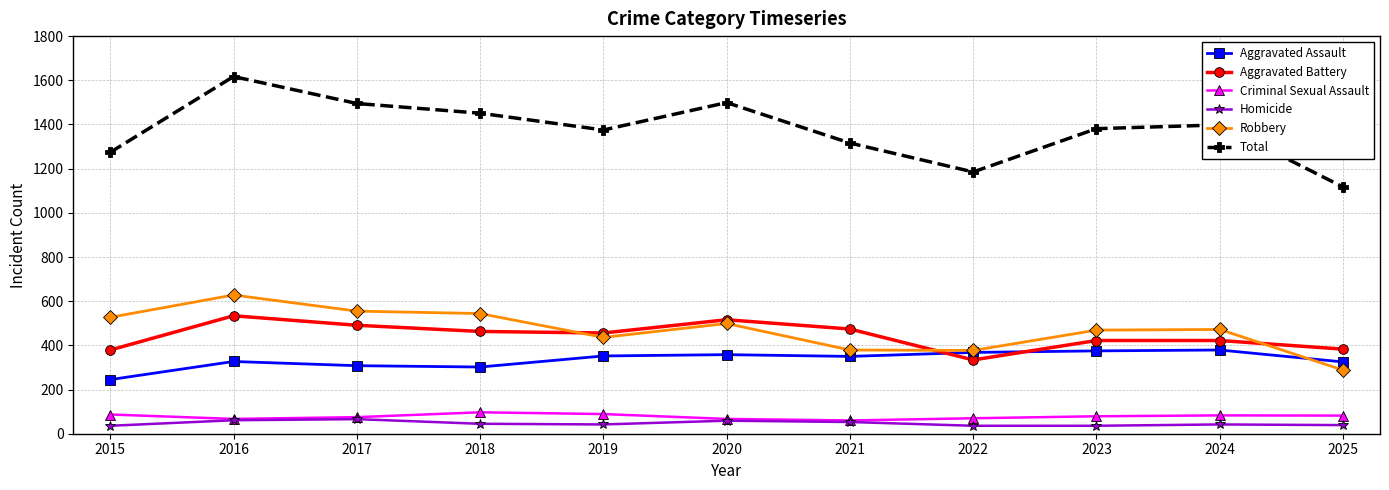

At which label does Aggravated Assault first exceed 350?

2019